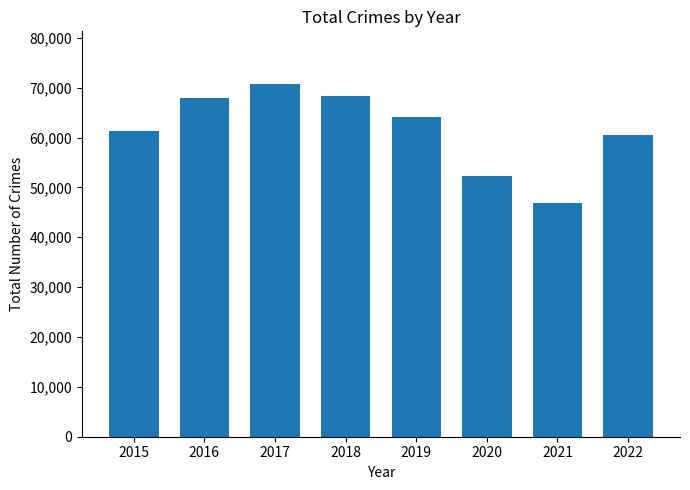

What is the maximum value shown in the chart?

70689